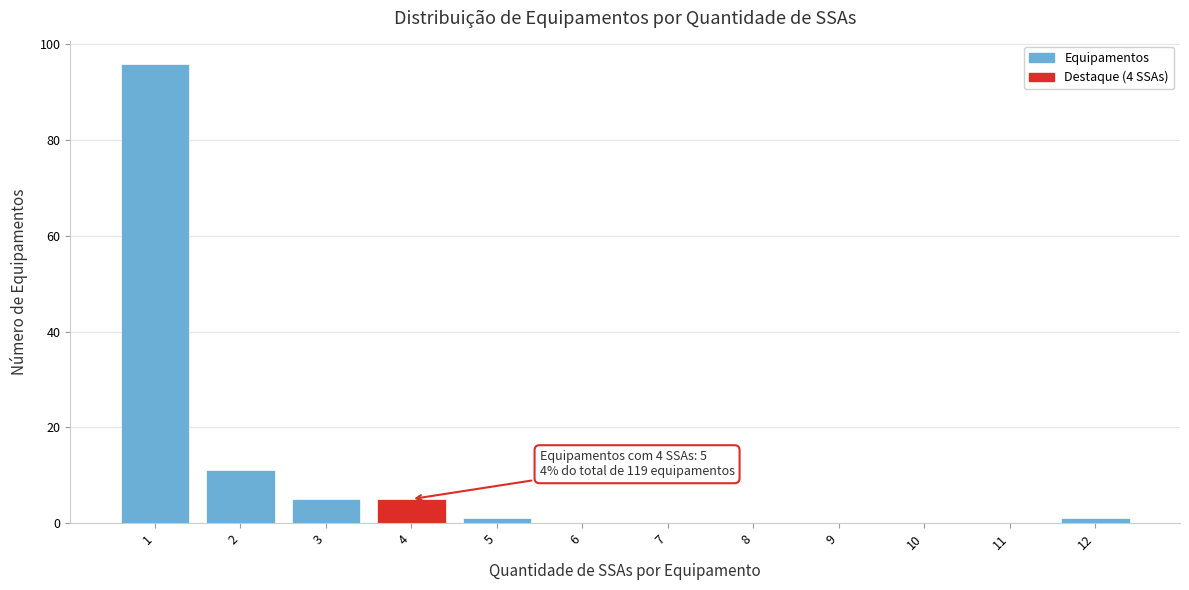

Which range on the x-axis has the tallest bar?

0.5 to 1.5